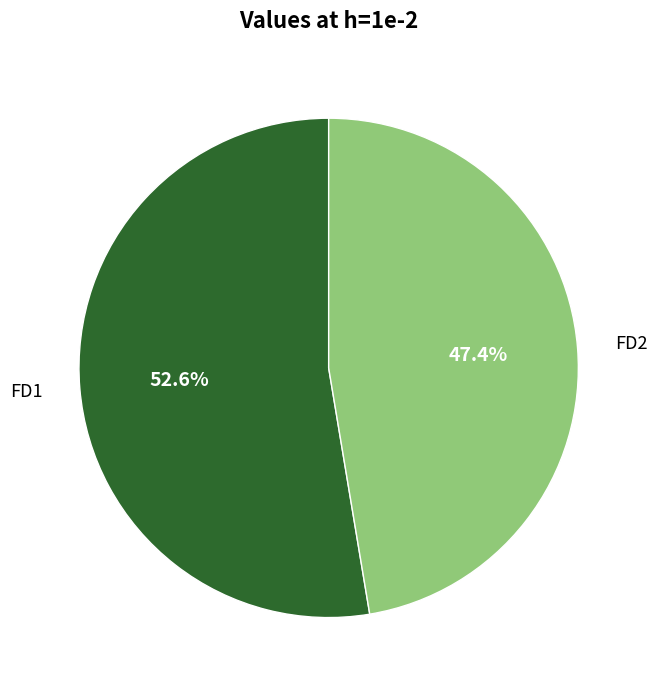

Which slice is the smallest?

FD2